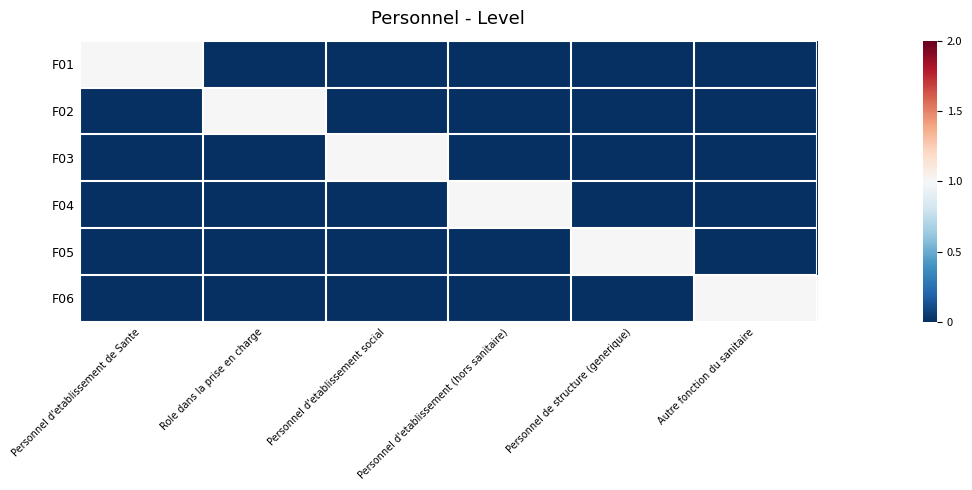

What is the total value across all series at Autre fonction du sanitaire?

1